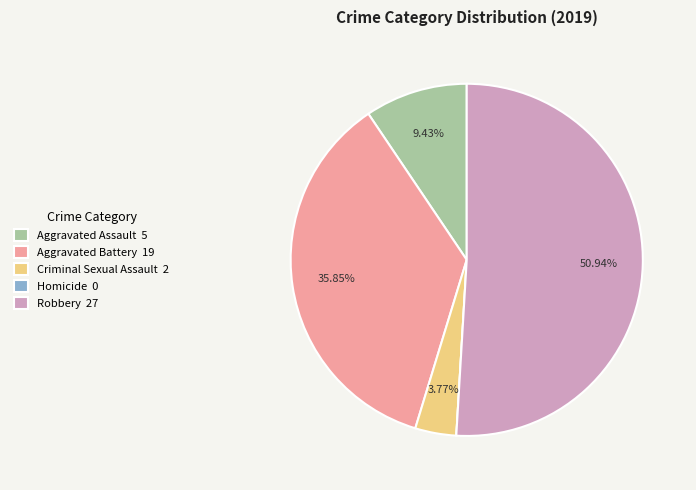

What percentage is the Criminal Sexual Assault slice, to the nearest percent?

4%